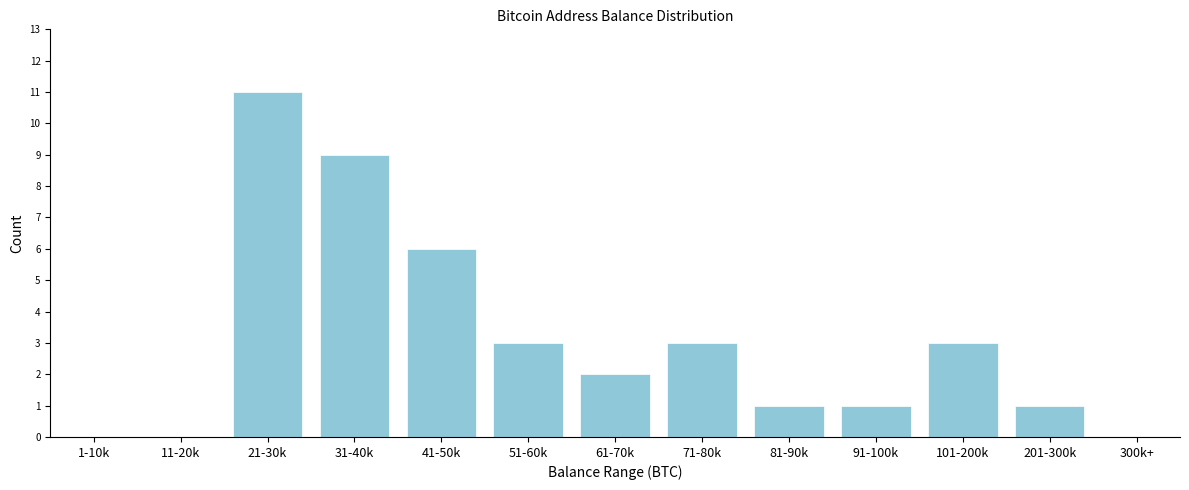

Reading left to right, transcribe all the data shown in this chart.

1-10k=0	11-20k=0	21-30k=11	31-40k=9	41-50k=6	51-60k=3	61-70k=2	71-80k=3	81-90k=1	91-100k=1	101-200k=3	201-300k=1	300k+=0